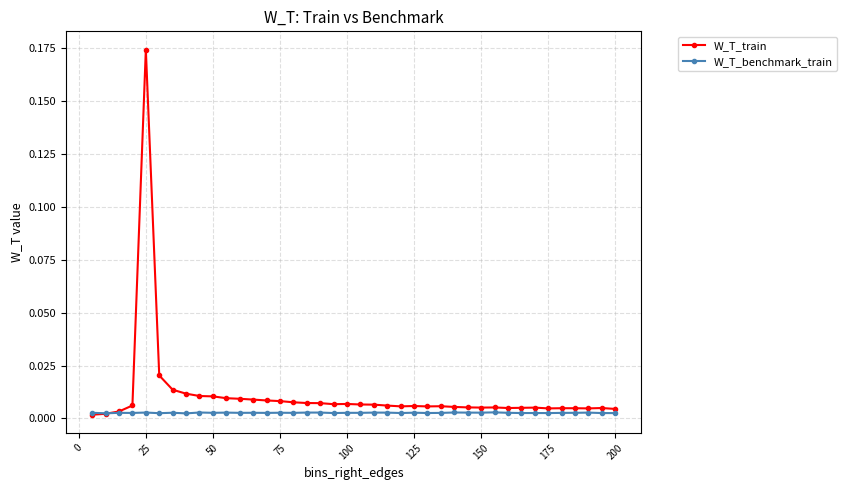

Does the chart display data point markers on the line(s)?

Yes